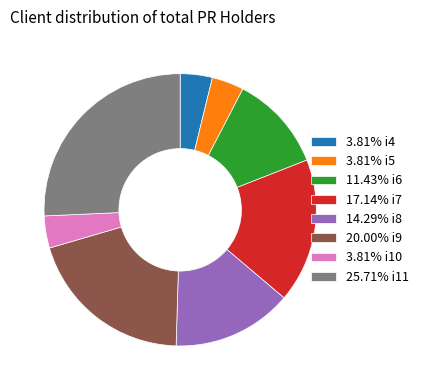

Does 17.14% i7 represent more than half of the total?

No